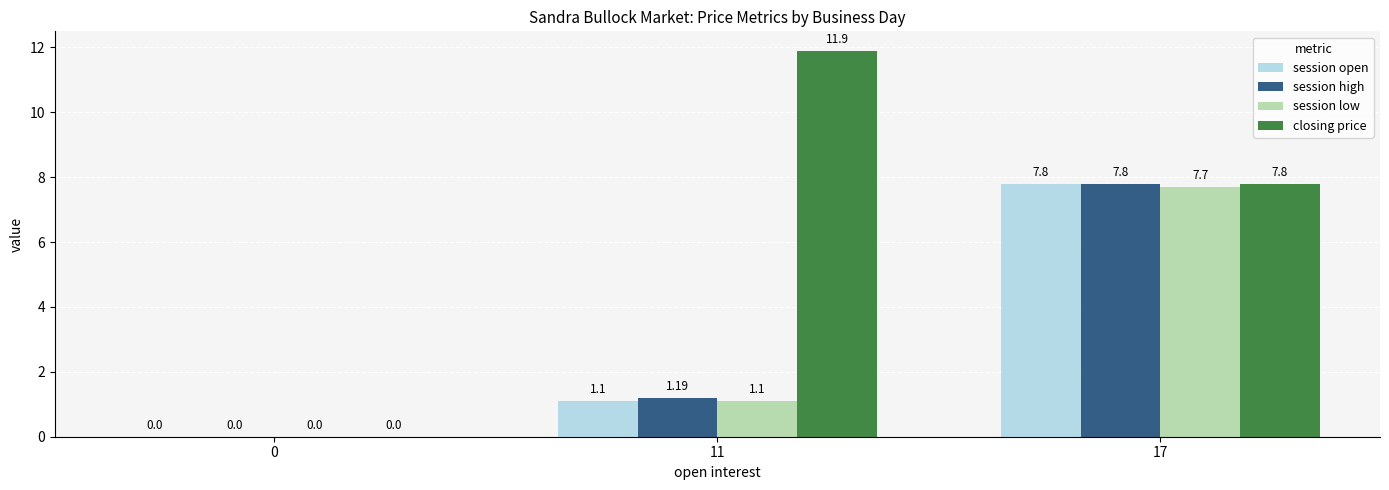

Which series has the widest spread of values?

closing price